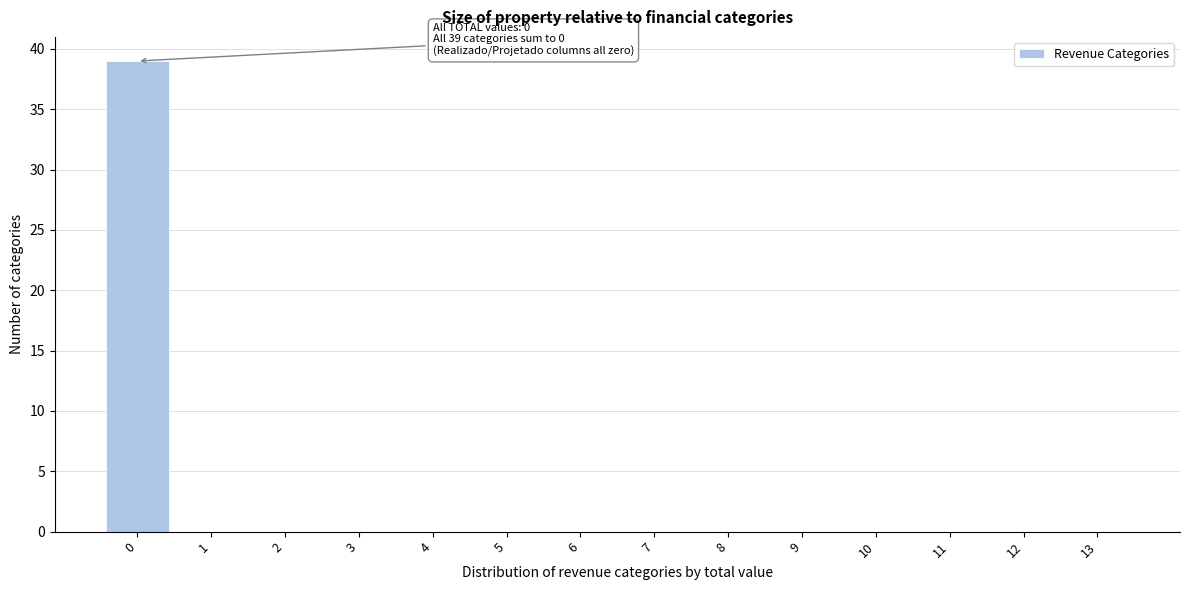

Reading left to right, what are all the values shown in this chart?

0=39	1=0	2=0	3=0	4=0	5=0	6=0	7=0	8=0	9=0	10=0	11=0	12=0	13=0